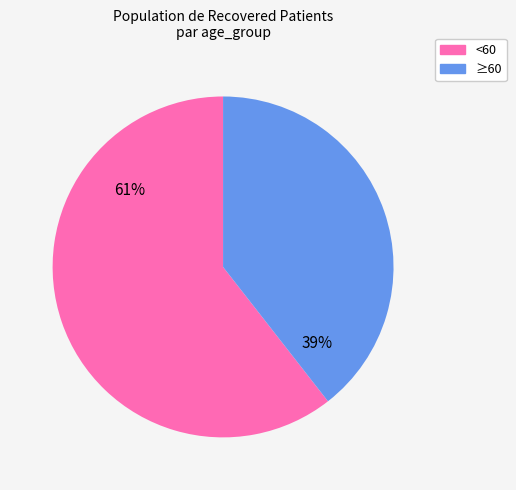

To the nearest percent, what is the average slice percentage?

50%